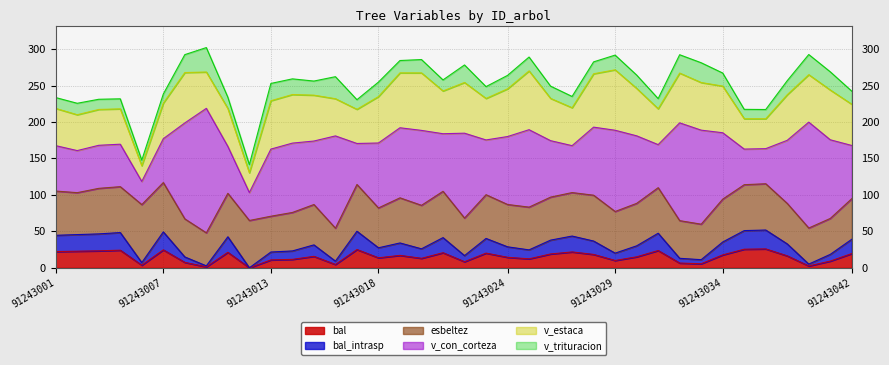

What are all the series names shown in the legend?

bal, bal_intrasp, esbeltez, v_con_corteza, v_estaca, v_trituracion